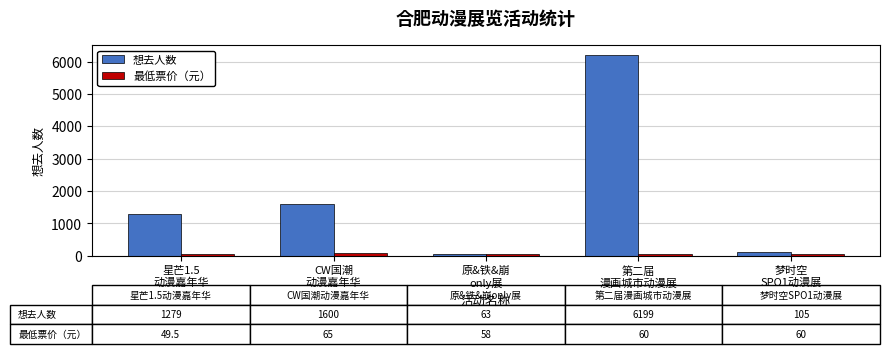

What is the spread (max minus min) of values at 梦时空
SPO1动漫展?

45.0